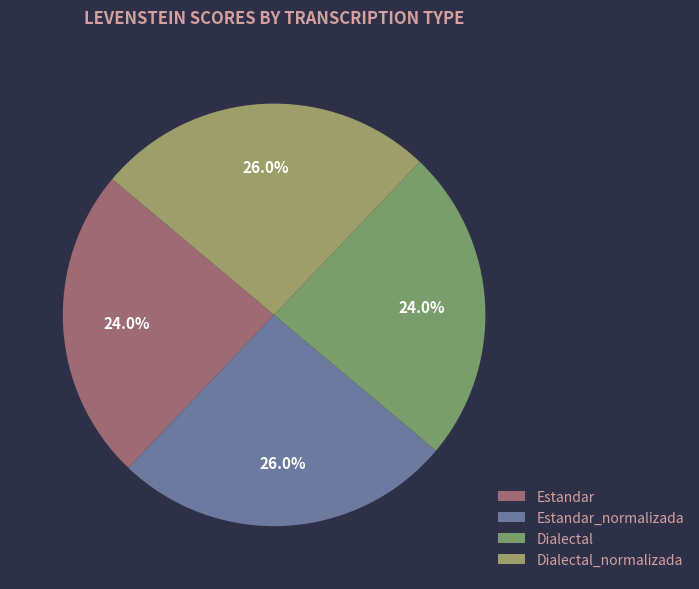

Which category has the smallest portion of the pie?

Estandar